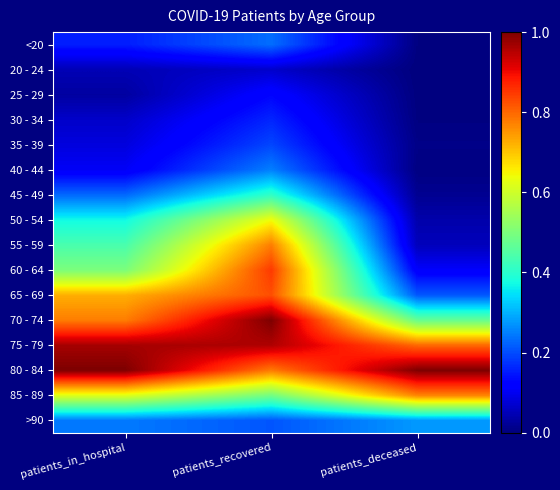

How many categories are shown in the chart?

3